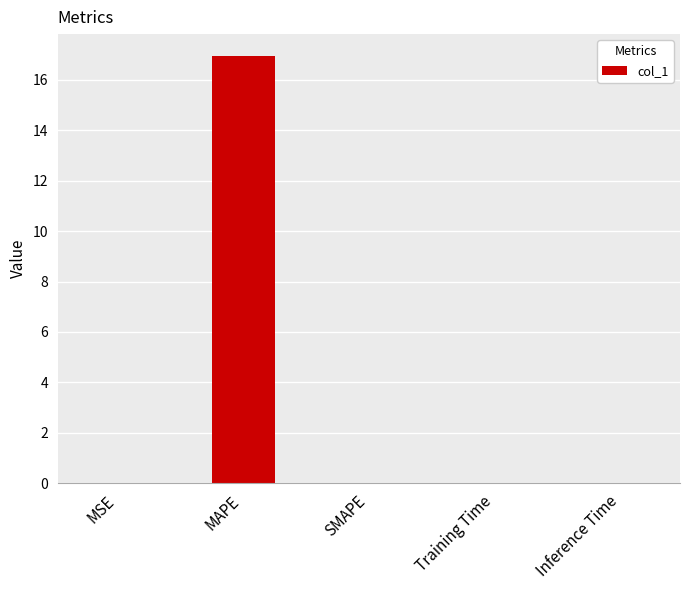

Between MSE and MAPE, which is larger?

MAPE